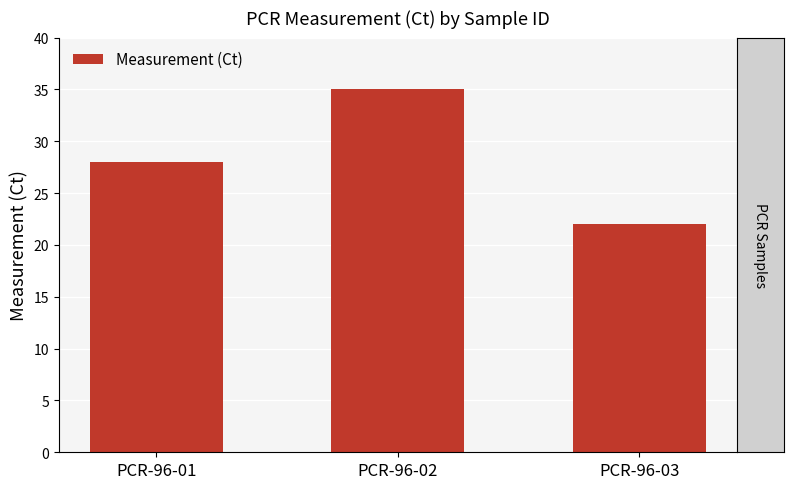

Which category has the highest value across all series?

PCR-96-02